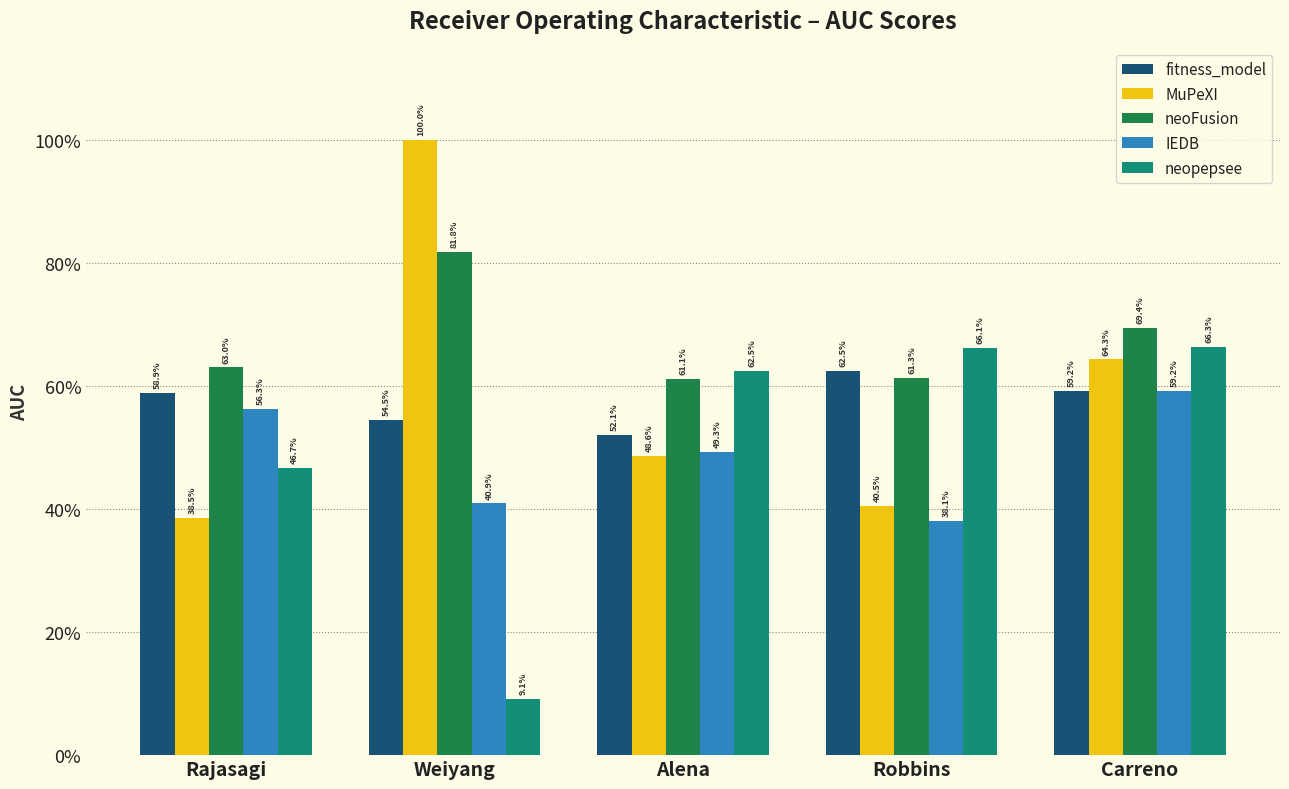

Which has a higher value, Rajasagi or Robbins?

Robbins